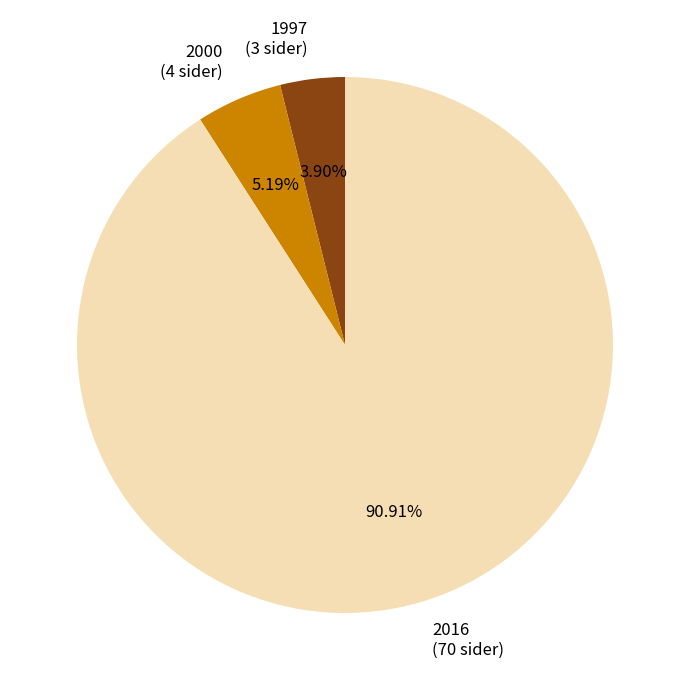

Is there a majority slice in this chart?

Yes